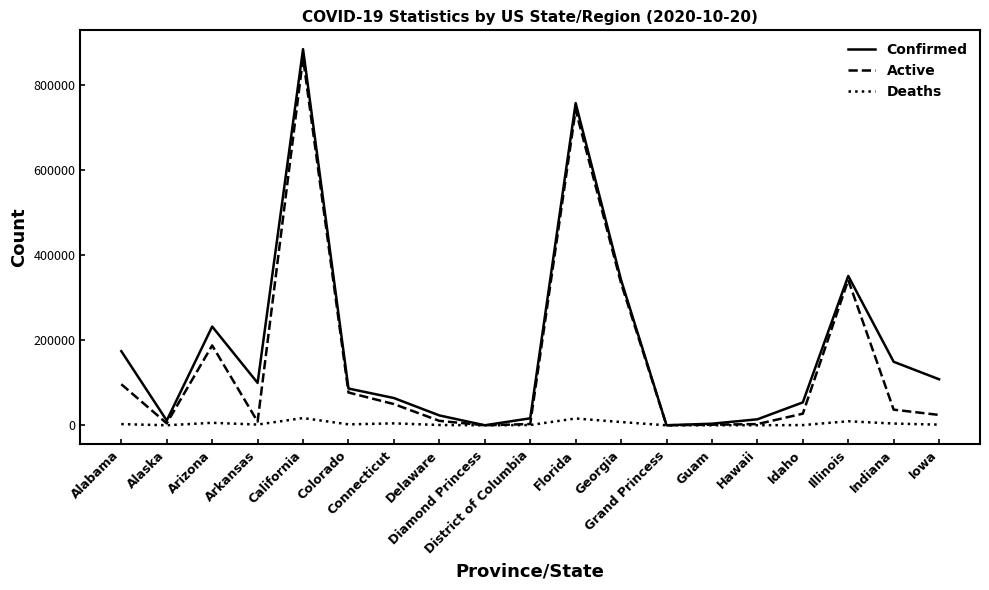

What is the difference between the Confirmed values at Georgia and Arizona?

109413